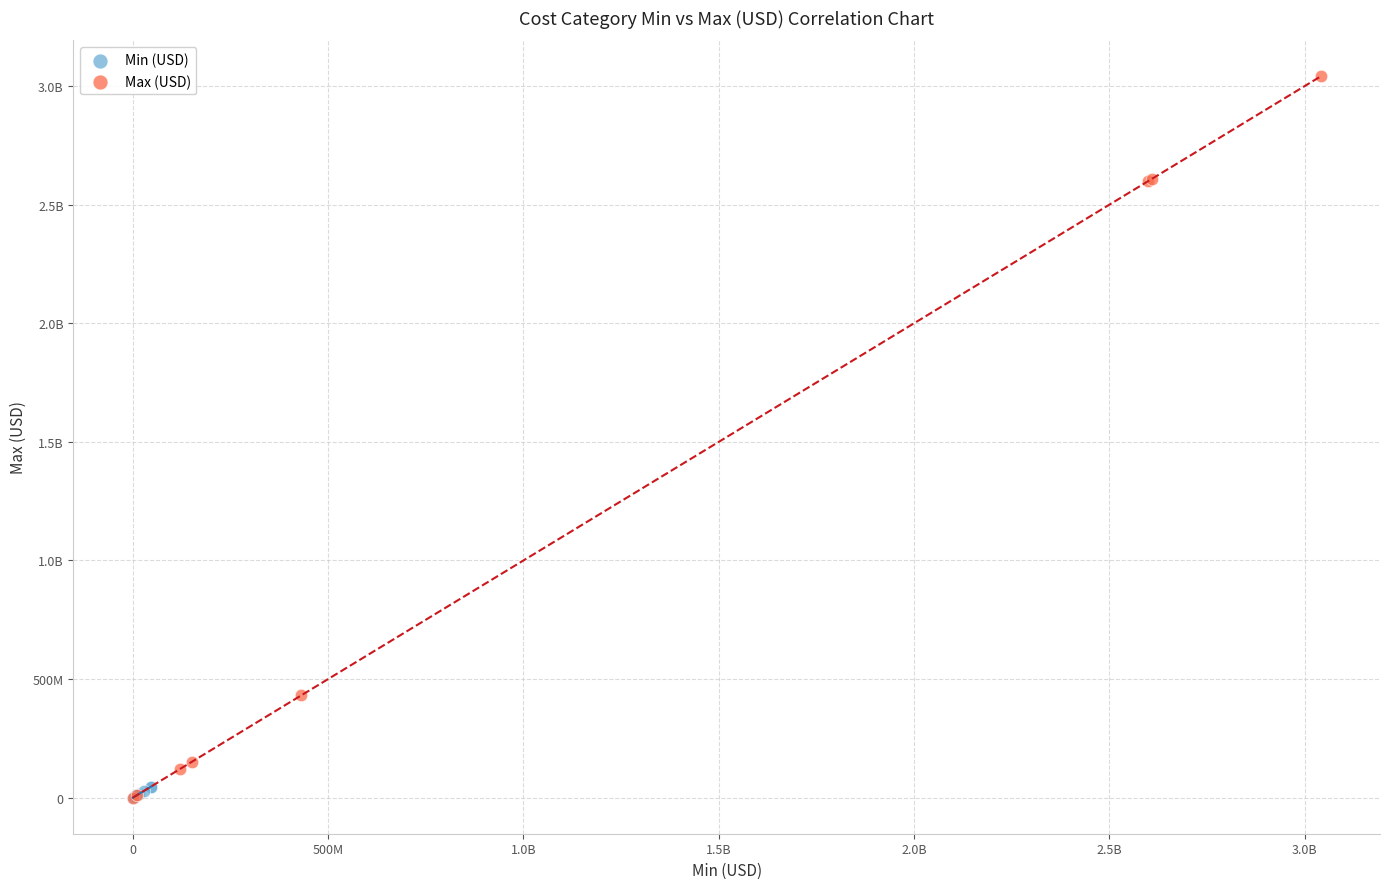

What are all the series names shown in the legend?

Min (USD), Max (USD)